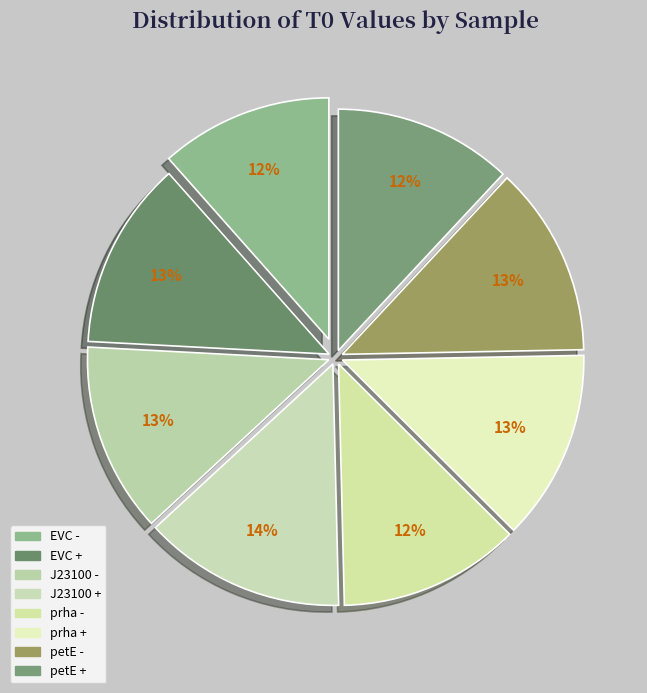

How many slices are in this pie chart?

8